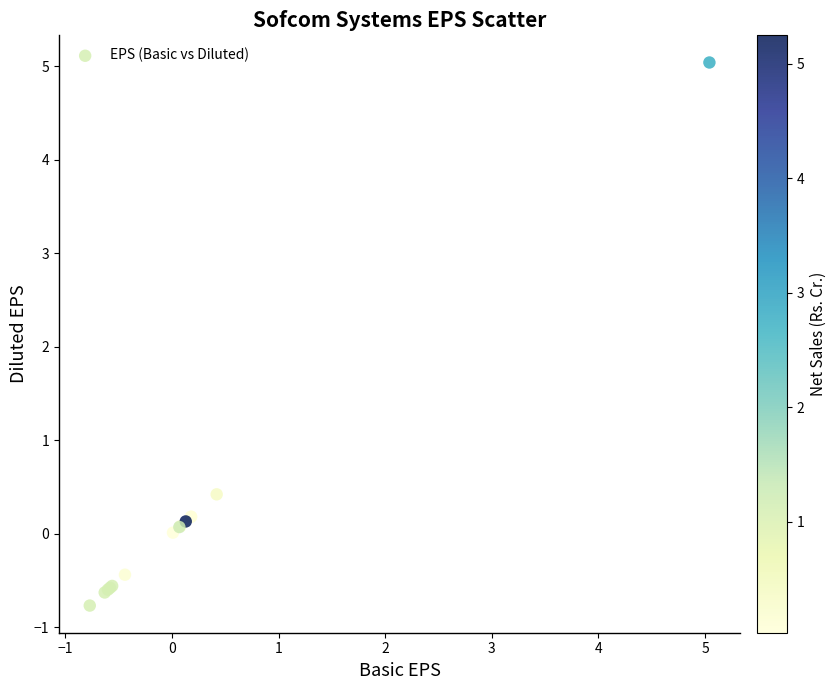

What Y value in the scatter plot is closest to 2?

0.4